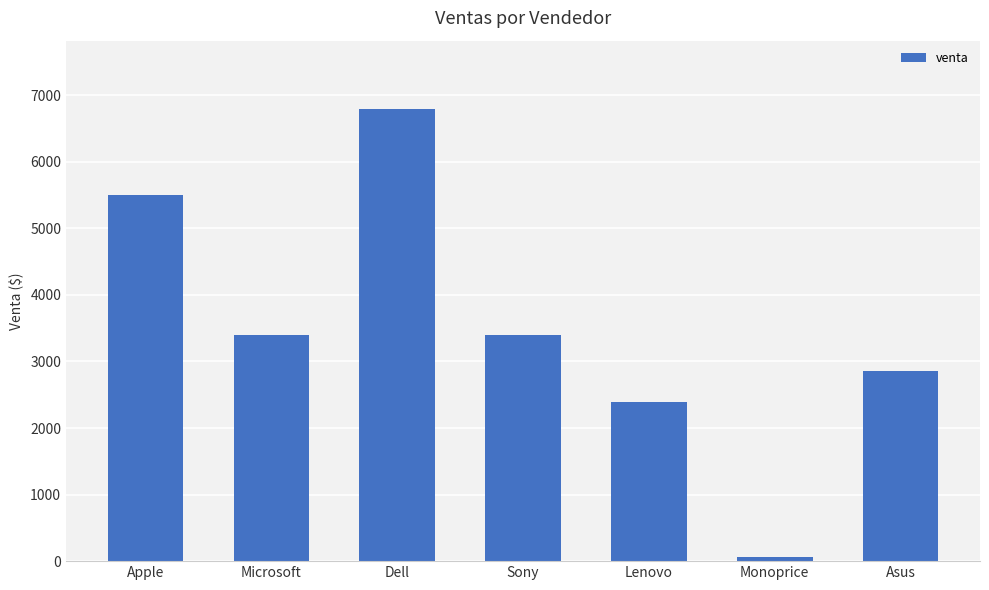

How many categories are shown in the chart?

7